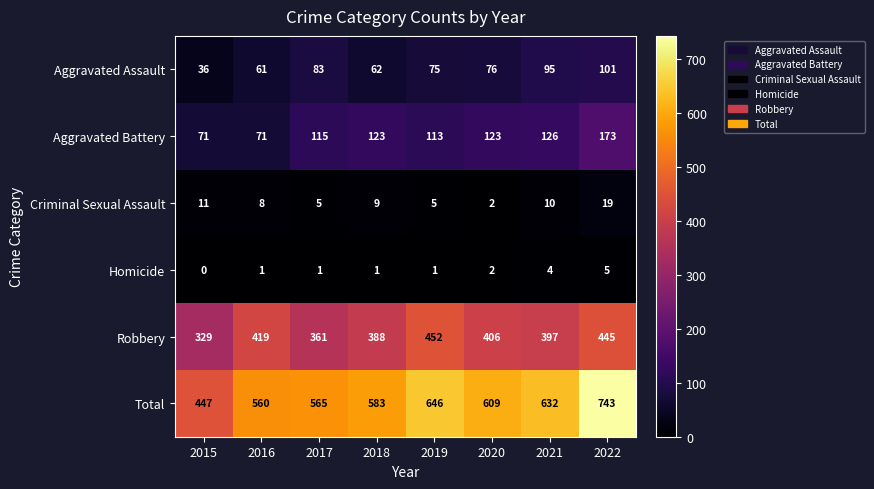

True or false: Homicide has a value of 2 at 2020.

True